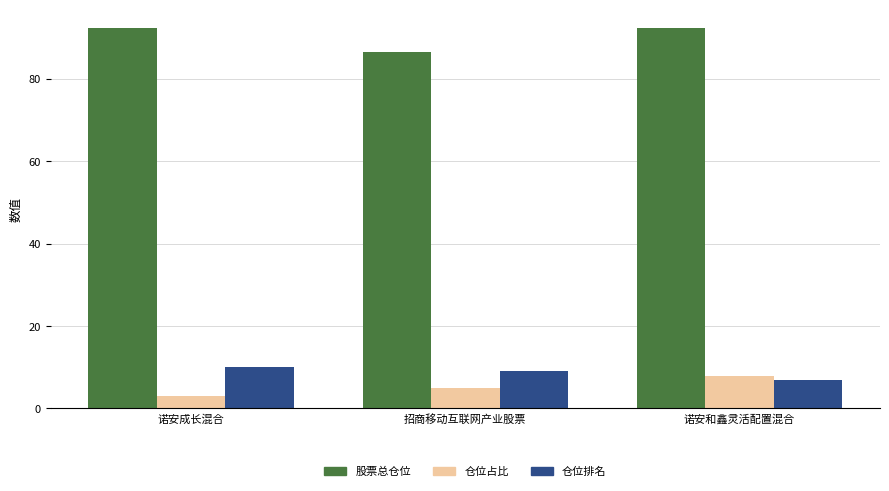

True or false: 仓位占比 has a value of 7.8 at 诺安和鑫灵活配置混合.

True